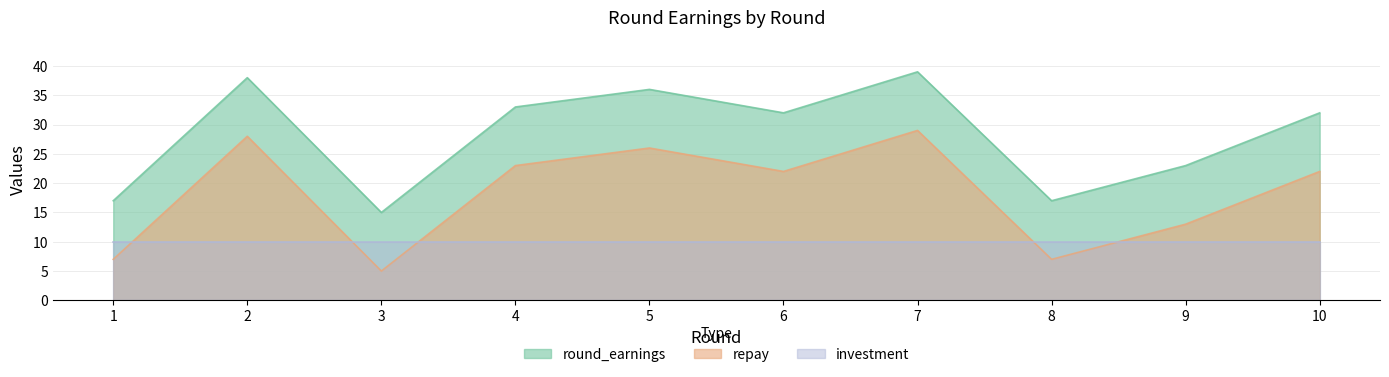

What is the sum of the repay values at 6 and 5?

48